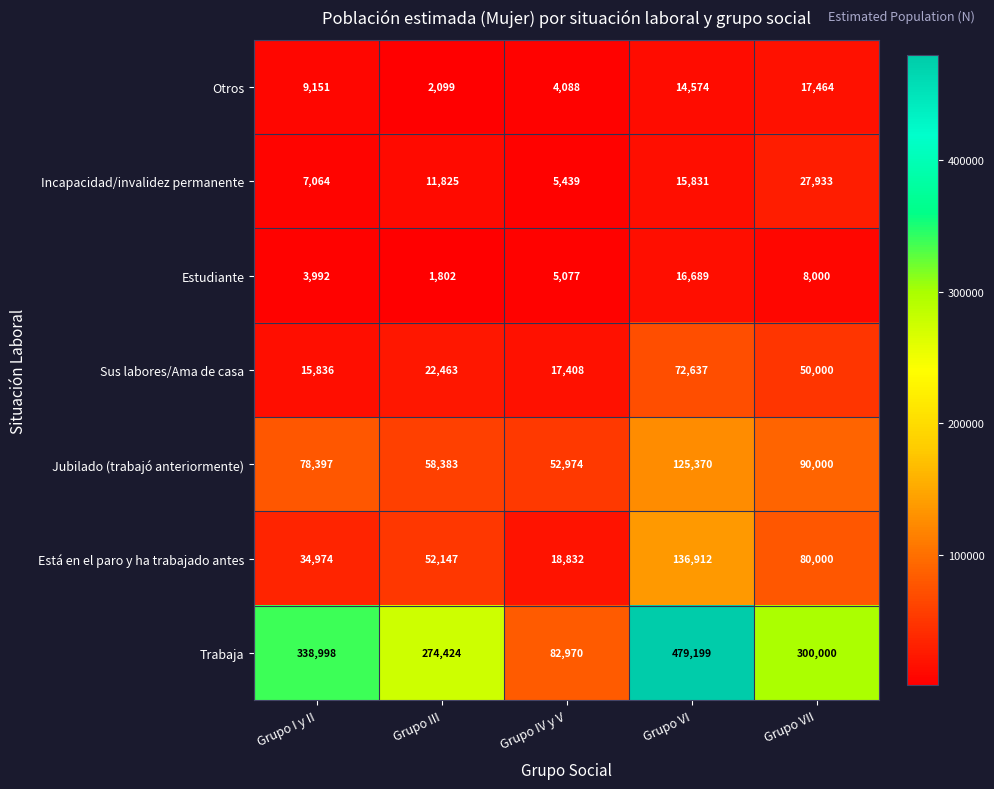

The Trabaja series shows 138454 at Grupo I y II. True or false?

False